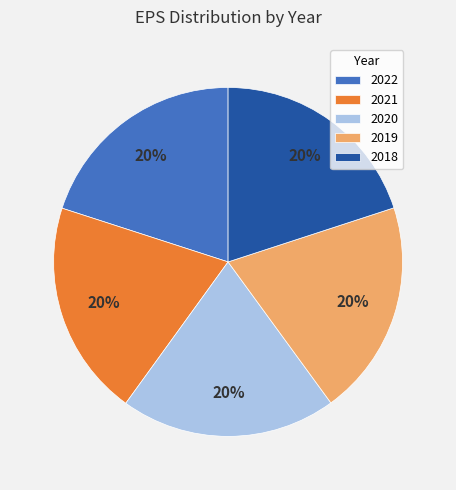

To the nearest percent, what portion does 2019 represent?

20%